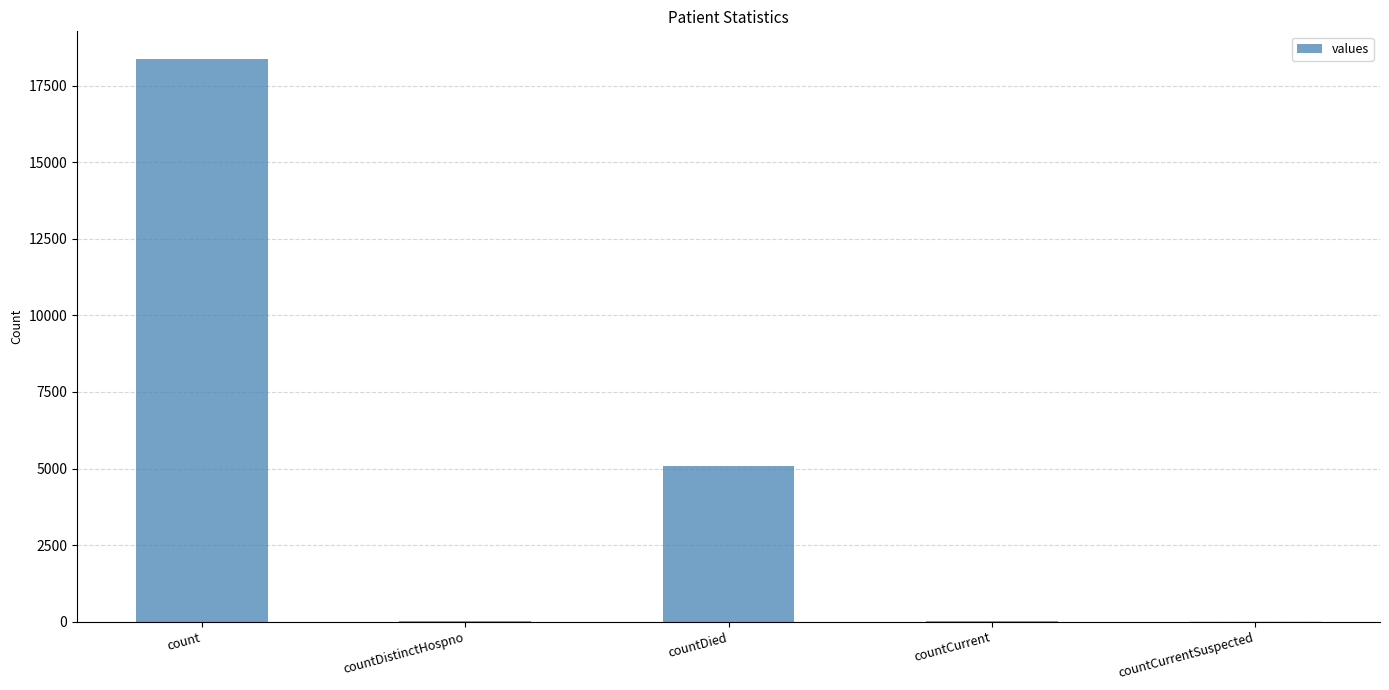

Which label corresponds to the largest value in the chart?

count